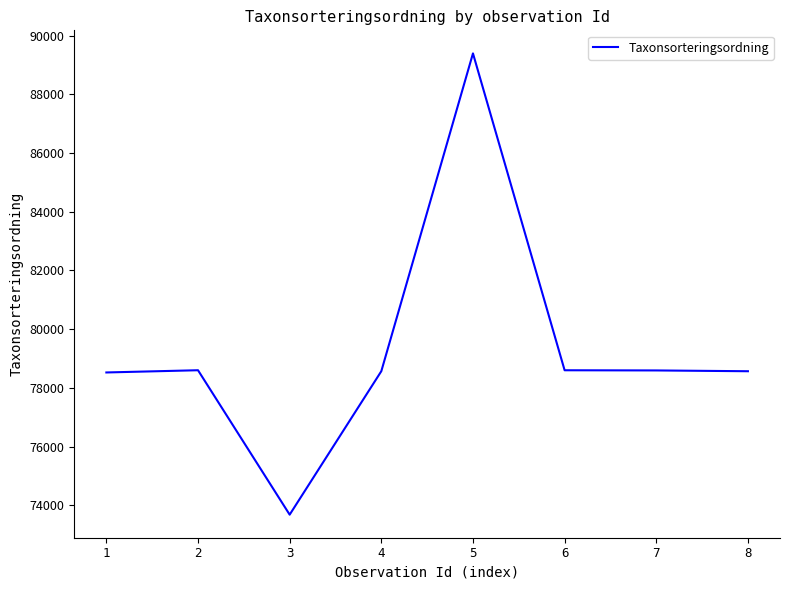

The chart shows a value of 129190 at 5. True or false?

False